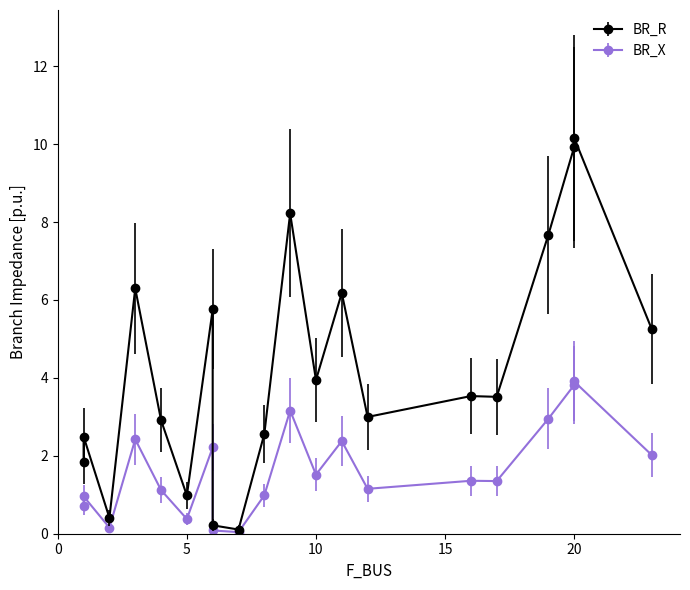

What is the difference between the BR_R values at 20 and 2?

9.8